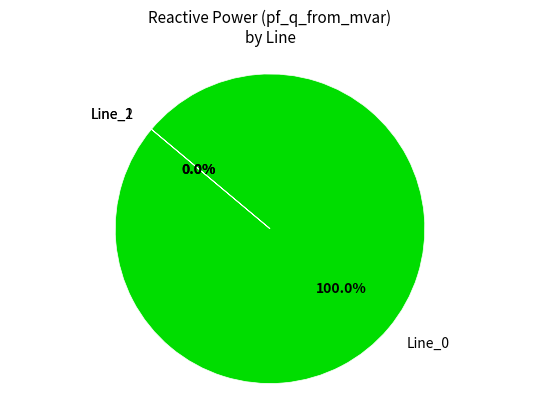

The Line_1 slice represents 0% of the pie. True or false?

True